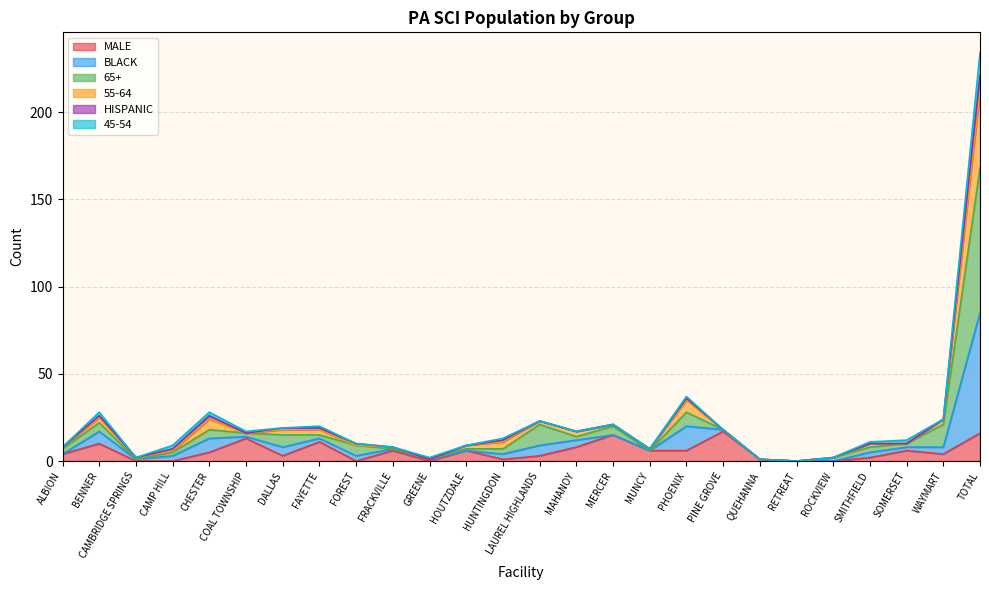

What is the highest value of the MALE series?

17